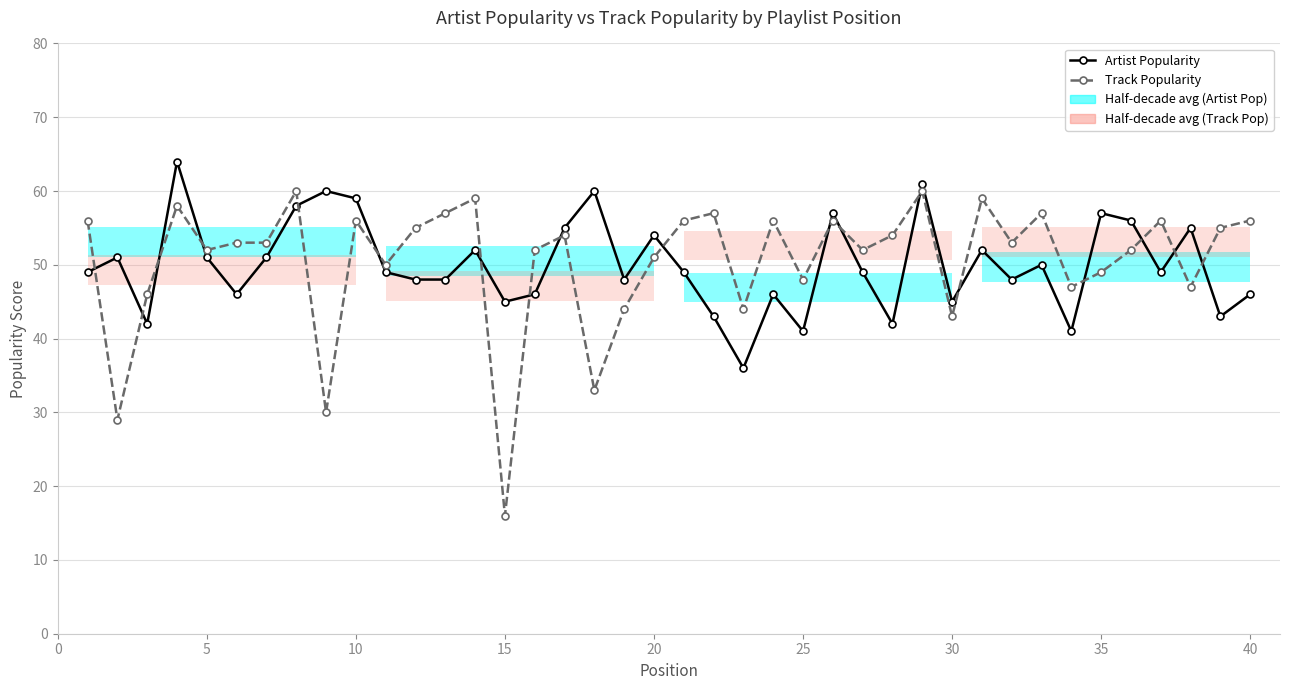

Reading left to right, extract all data points from this chart.

Artist Popularity: 49	51	42	64	51	46	51	58	60	59	49	48	48	52	45	46	55	60	48	54	49	43	36	46	41	57	49	42	61	45	52	48	50	41	57	56	49	55	43	46
Track Popularity: 56	29	46	58	52	53	53	60	30	56	50	55	57	59	16	52	54	33	44	51	56	57	44	56	48	56	52	54	60	43	59	53	57	47	49	52	56	47	55	56